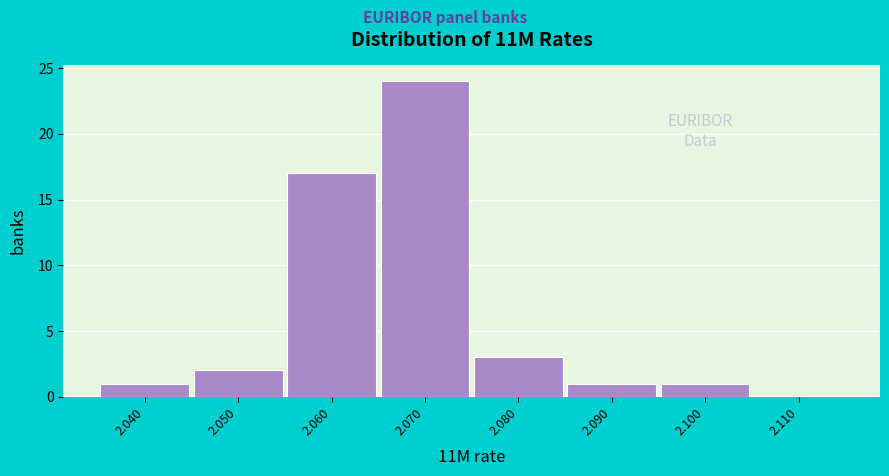

How tall is the bar that spans 2.075 to 2.085 on the x-axis? The values are not printed on the chart, so give them approximately, as read against the axis.

3